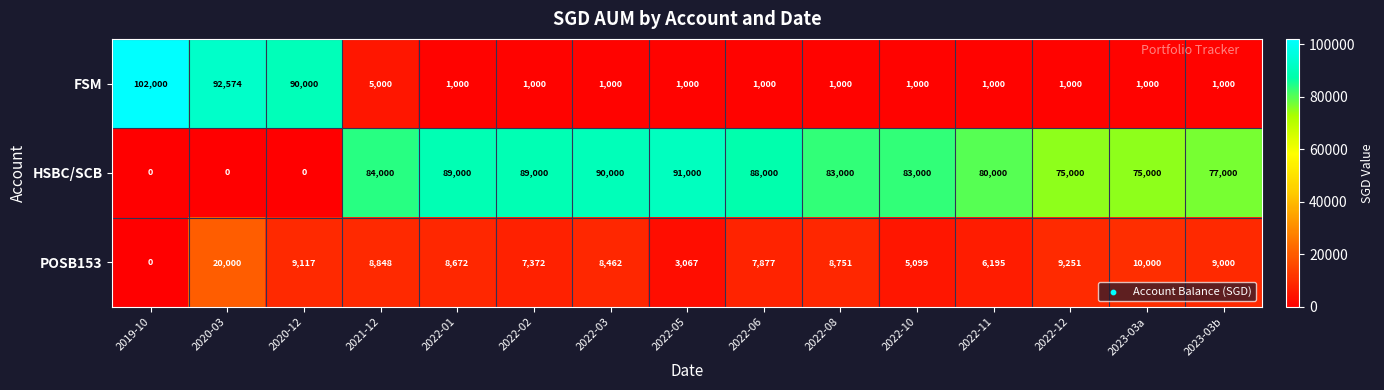

What is the approximate value of POSB153 at 2022-06, to the nearest 100?

7900